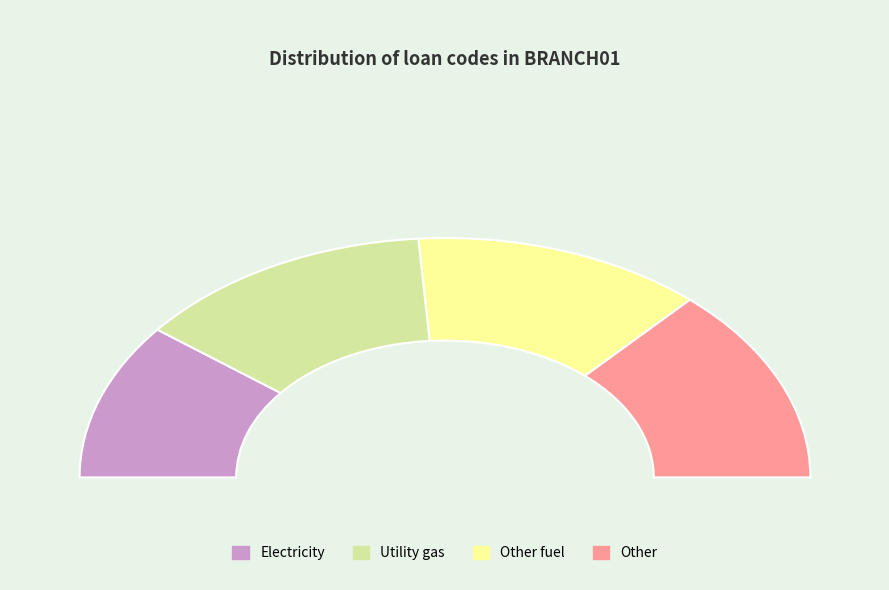

Is there any slice that represents more than half of the pie?

No